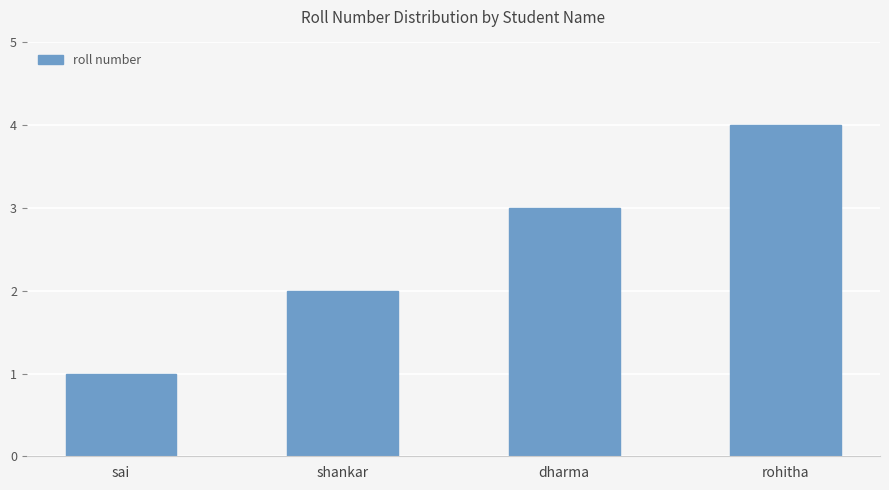

What is the approximate value at rohitha?

4